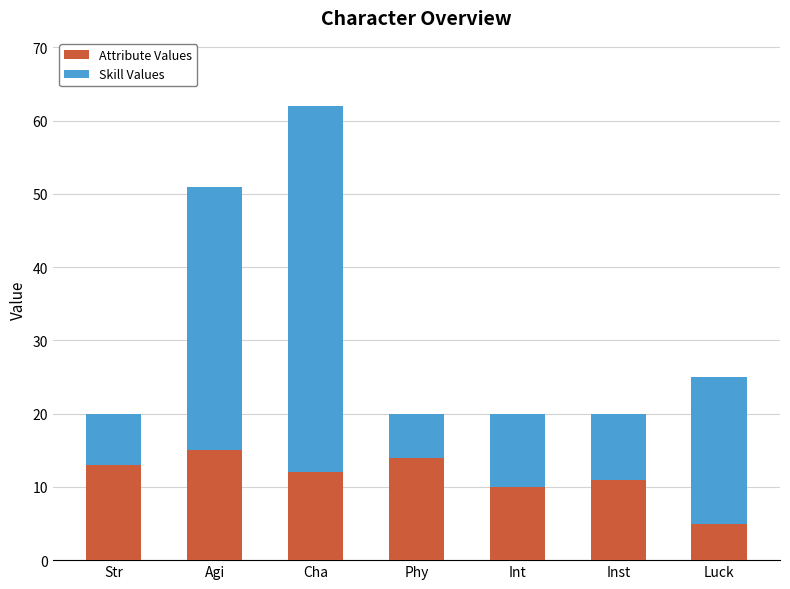

What is the total value across all series at Agi?

51